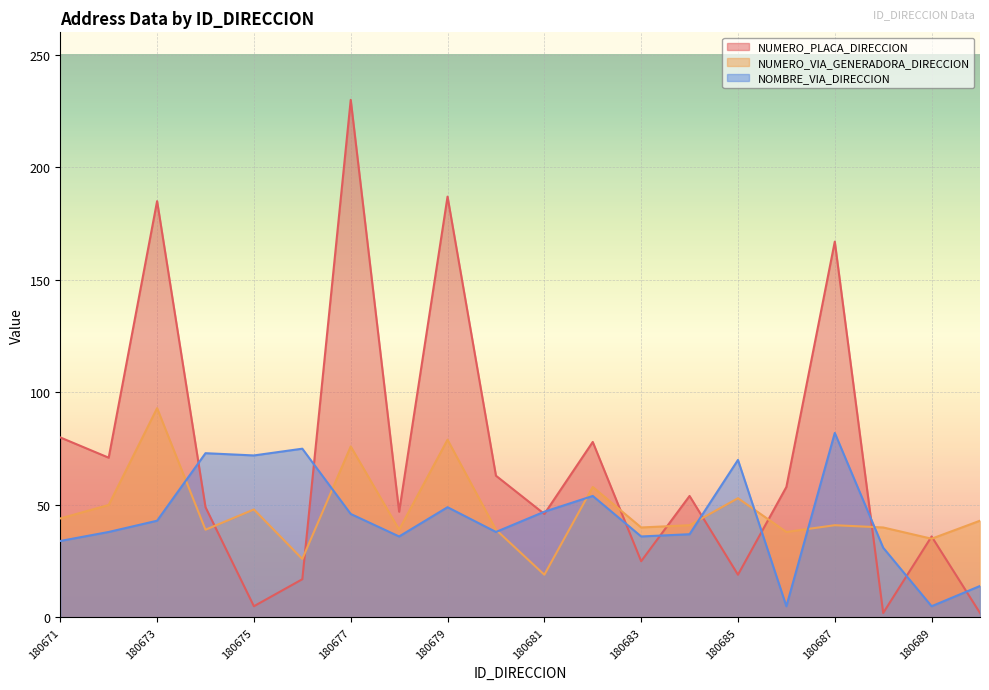

True or false: NUMERO_PLACA_DIRECCION has a value of 34 at 180680.

False